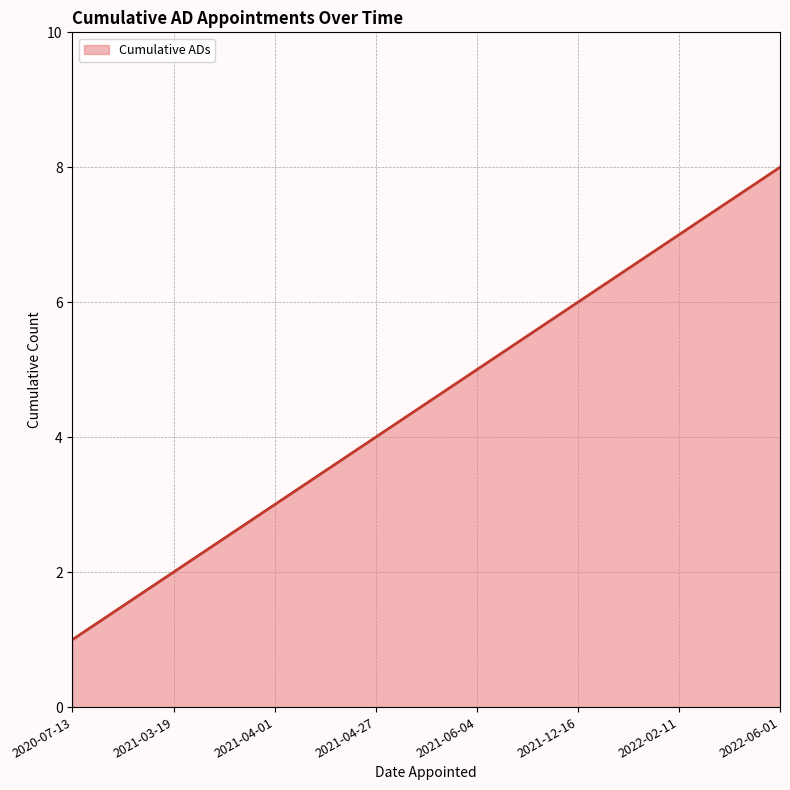

What position from the right is 2022-02-11?

2